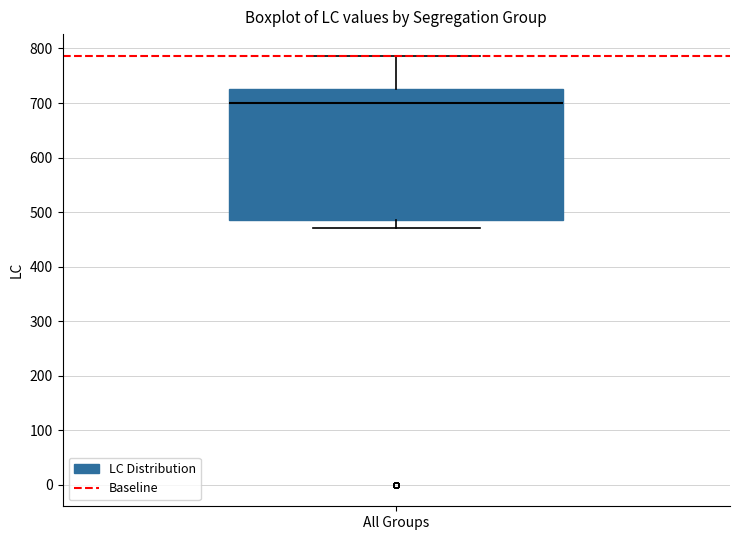

Transcribe this box plot: give where the median line is, the range the box spans, and where the two whiskers end, as read against the y-axis. The values are not printed on the chart, so give them approximately, as read against the axis.

median 700, box 490 to 730, whiskers 470 to 790